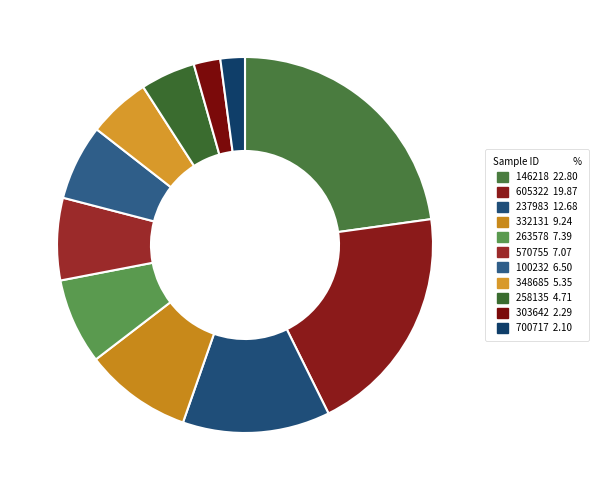

Which category has the biggest portion of the pie?

146218